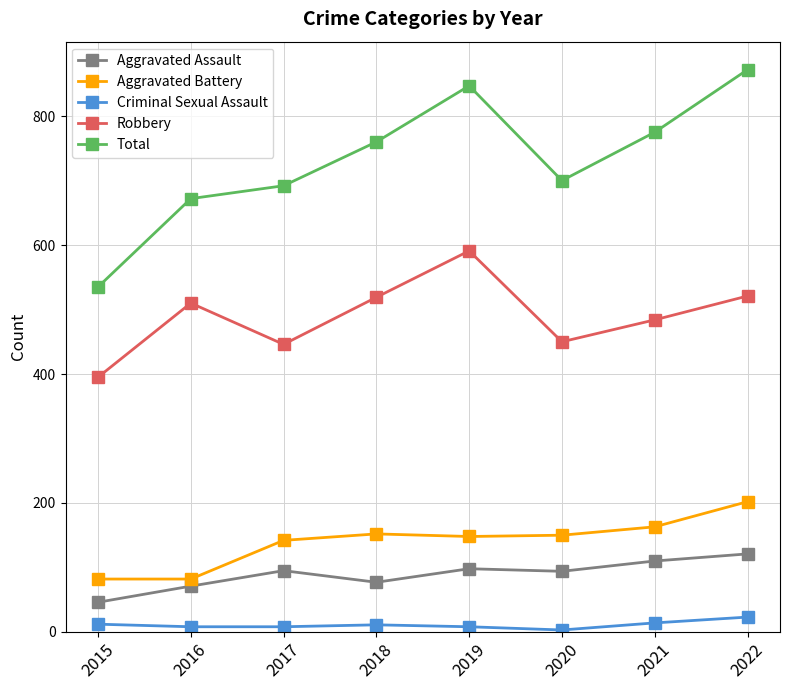

True or false: Total and Aggravated Battery intersect in this chart.

False